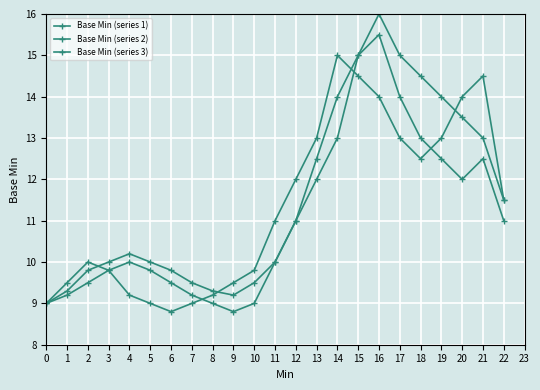

Where is Base Min (series 2) nearest to the value 12?

13